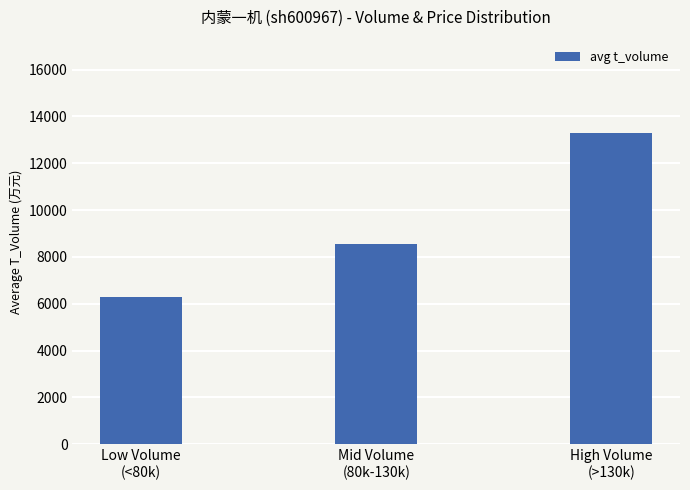

What is the maximum value shown in the chart?

13290.0